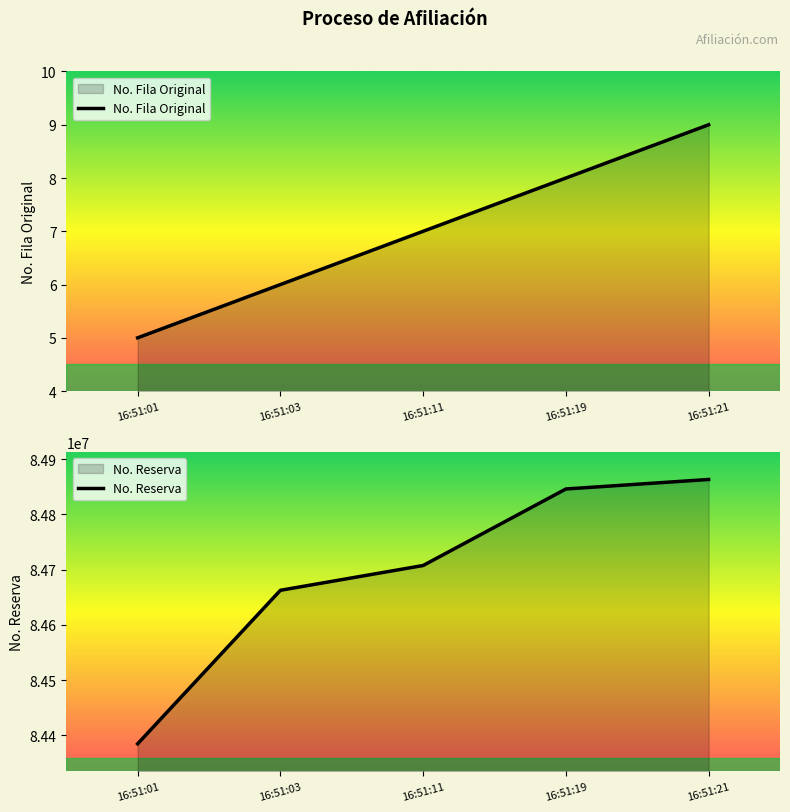

The No. Fila Original series shows 6 at 16:51:21. True or false?

False